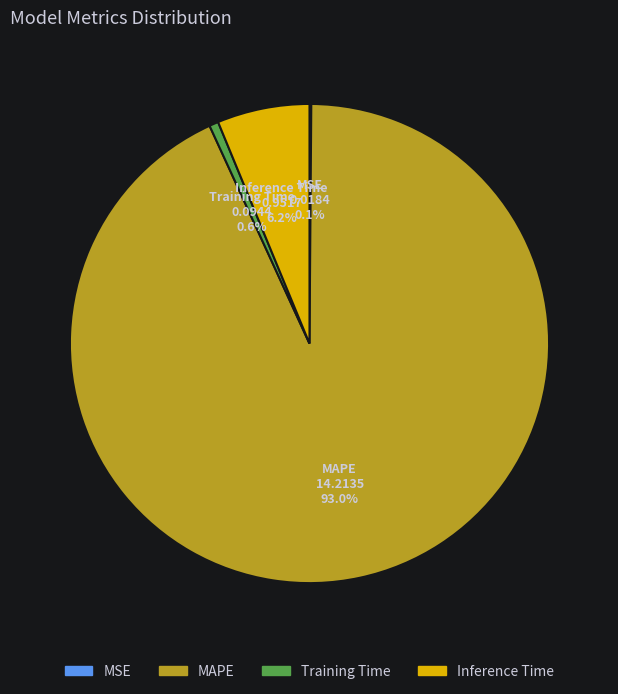

To the nearest percent, what percentage of the pie is Inference Time?

6%